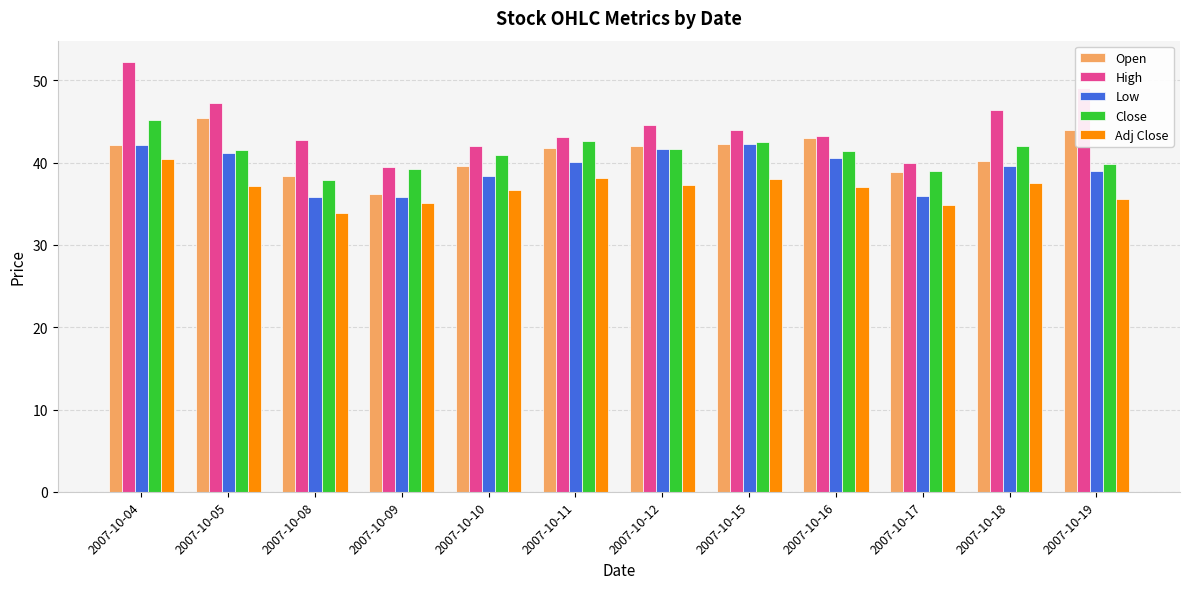

Count the number of categories in the chart.

12